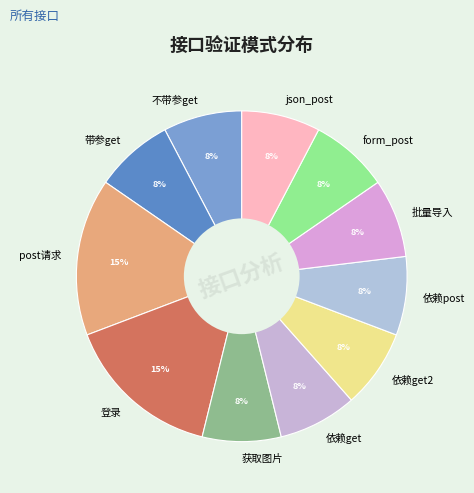

To the nearest percent, what is the average slice percentage?

9%